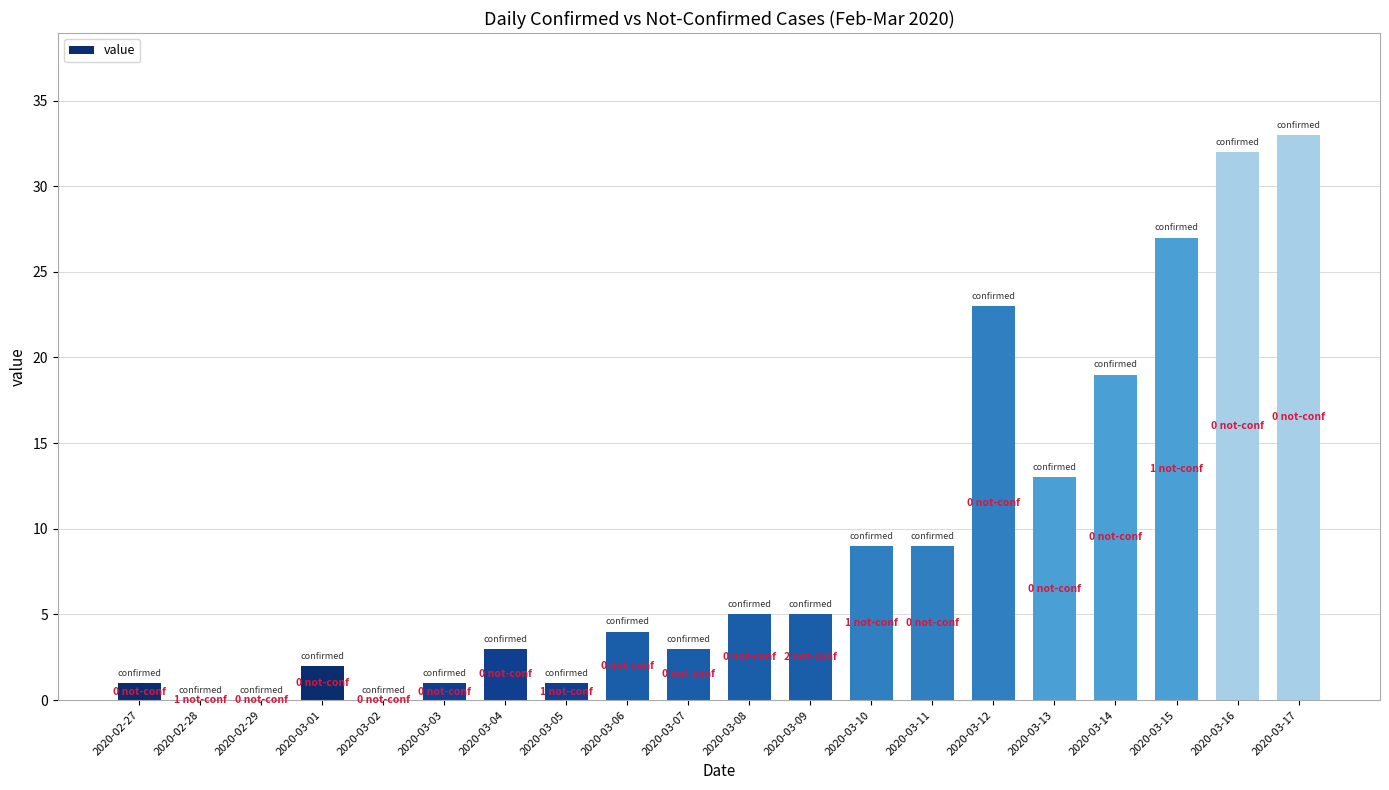

Which has a higher value, 2020-03-02 or 2020-03-08?

2020-03-08